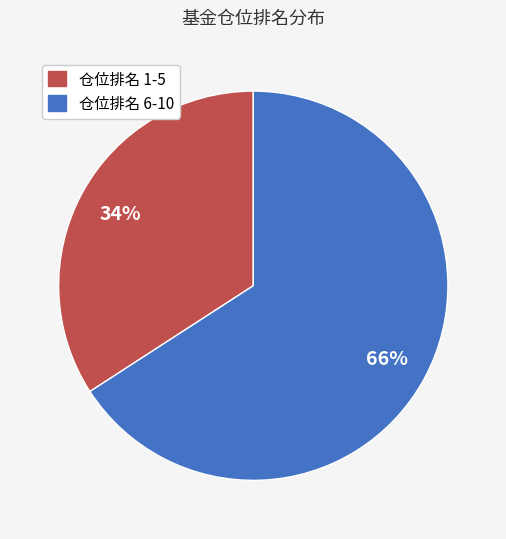

The 仓位排名 1-5 slice represents 45% of the pie. True or false?

False